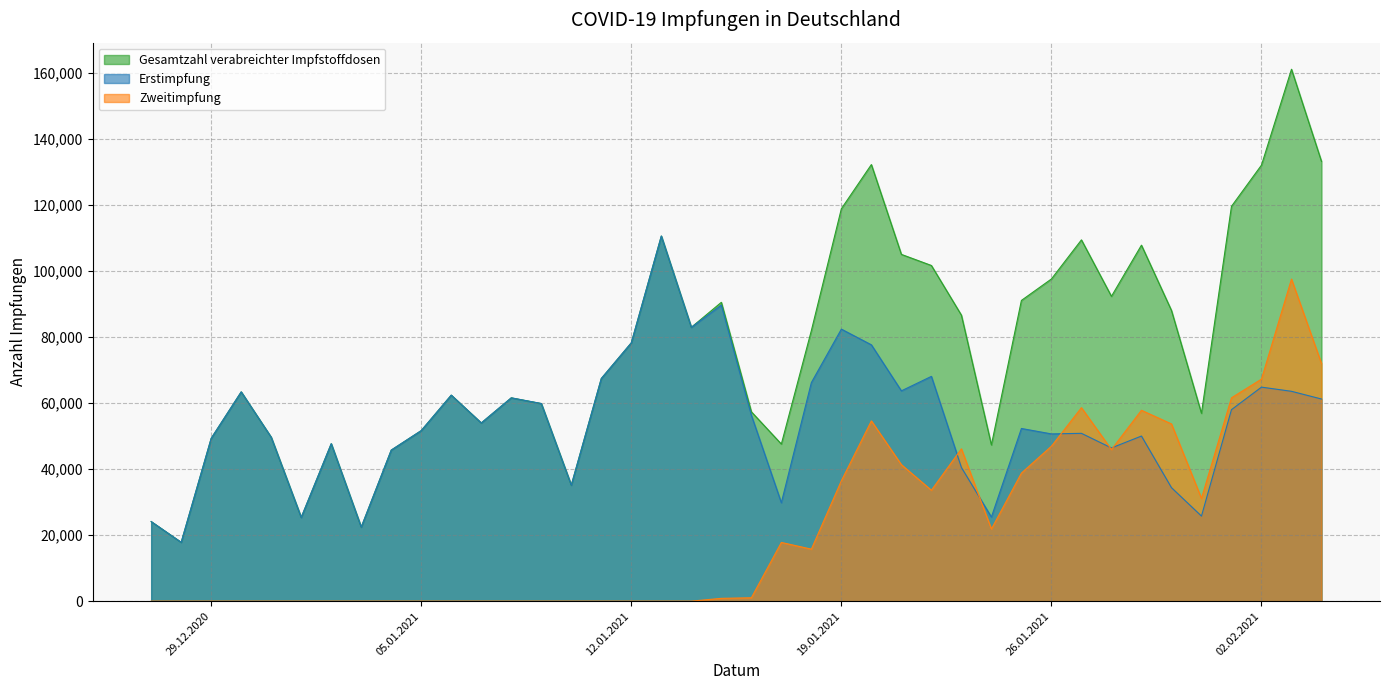

At how many categories does at least one series exceed 128343?

4